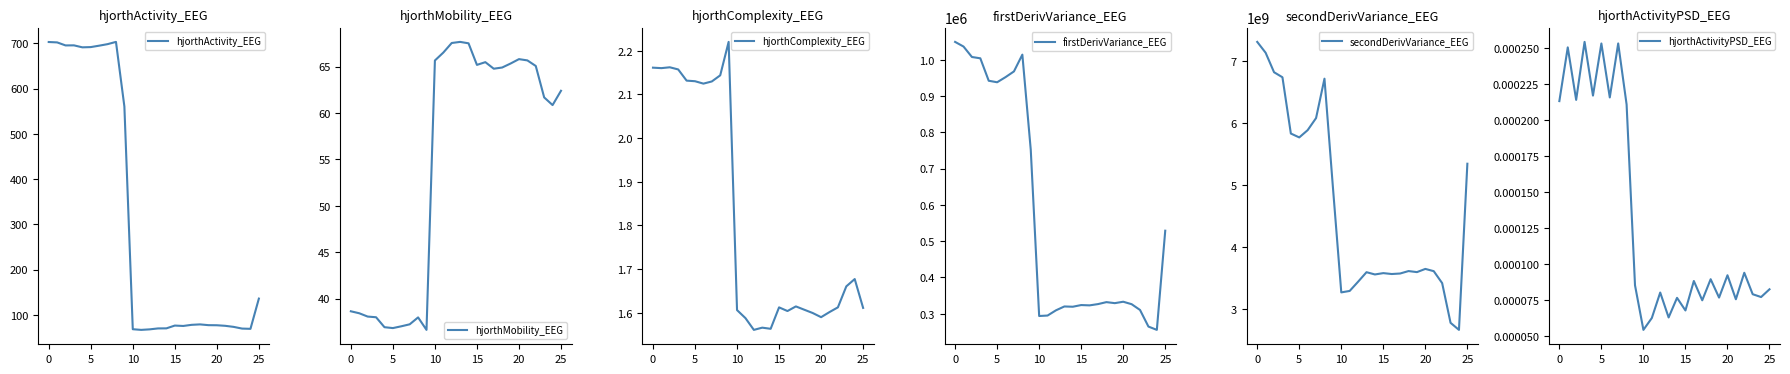

True or false: secondDerivVariance_EEG and hjorthActivityPSD_EEG cross at least once.

False